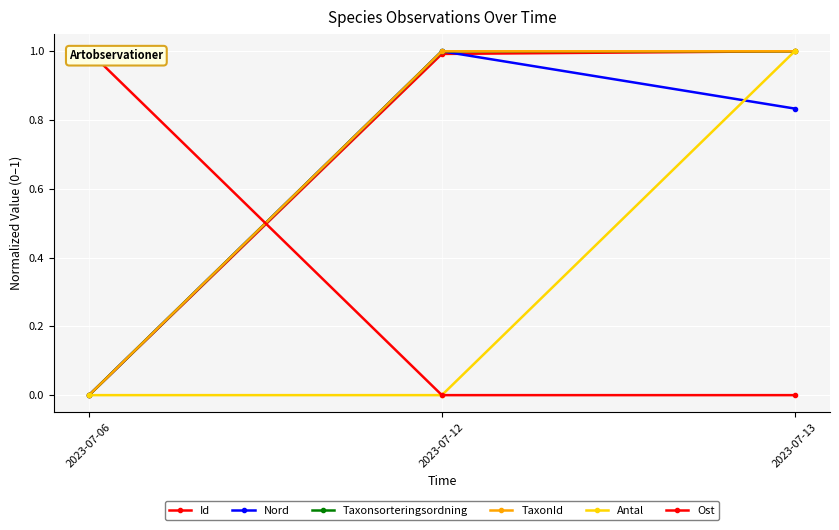

Where is Ost nearest to the value 0?

2023-07-12